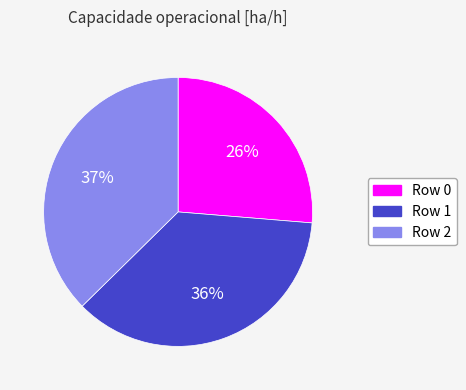

To the nearest percent, what is the average slice percentage?

33%